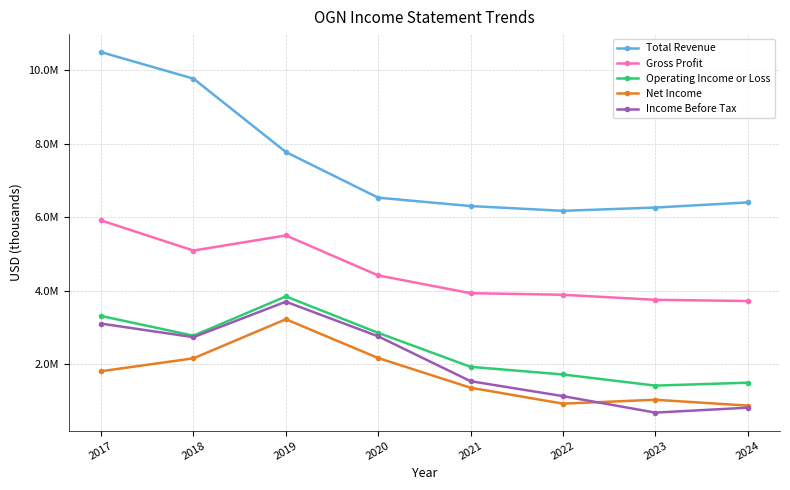

List the series in order of their peak value, lowest first.

Net Income, Income Before Tax, Operating Income or Loss, Gross Profit, Total Revenue